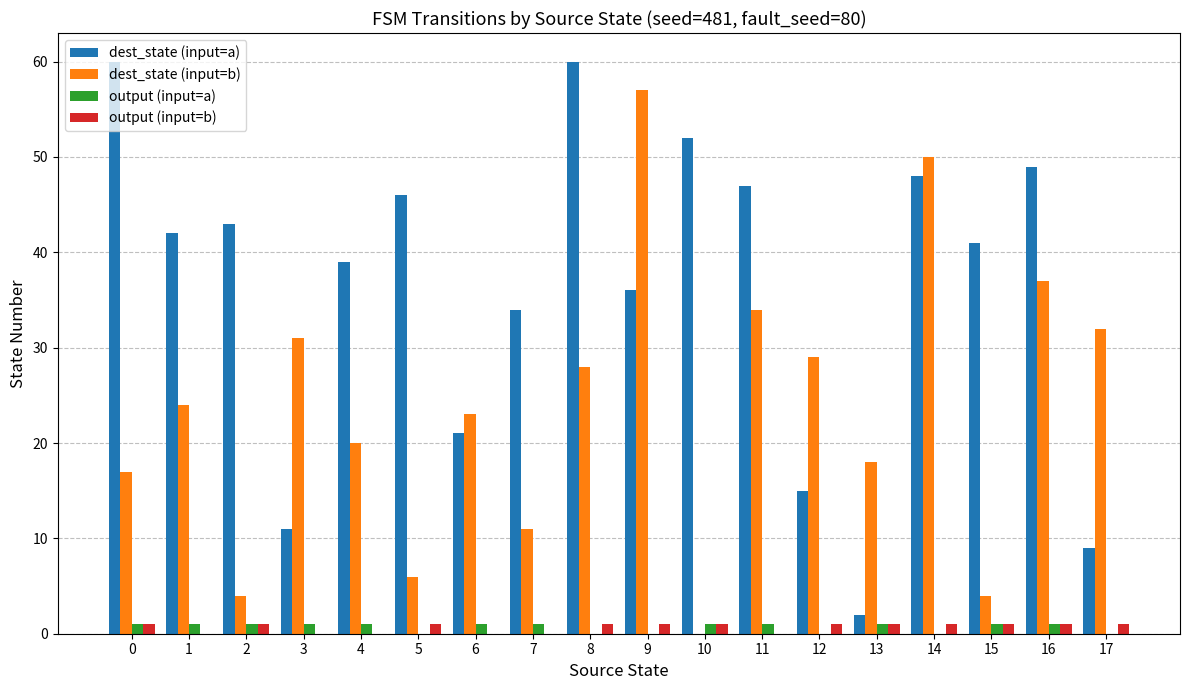

What is the maximum value for dest_state (input=a)?

60